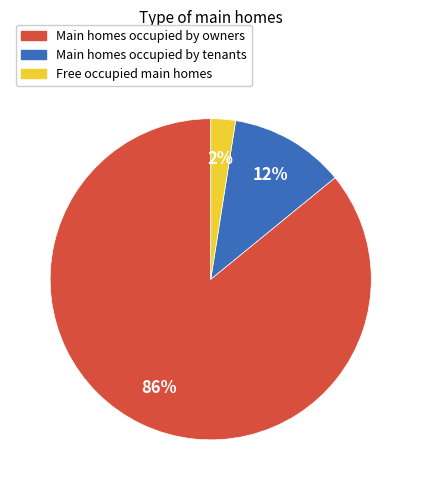

Is there a majority slice in this chart?

Yes